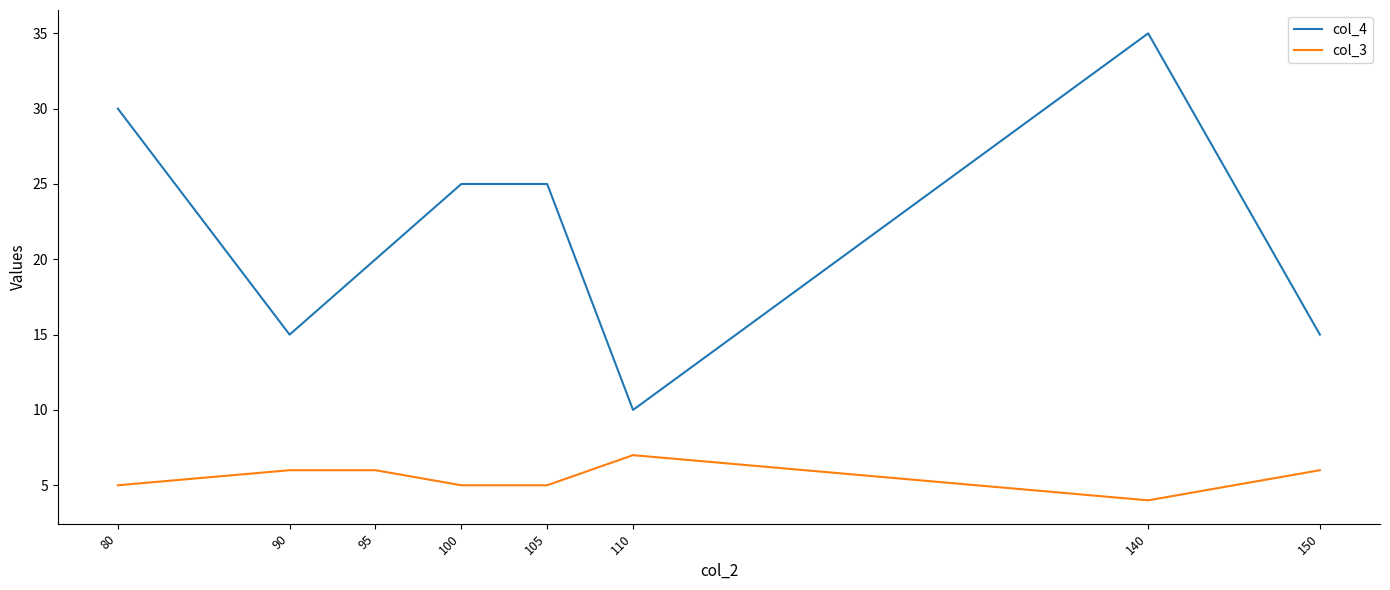

At how many categories does at least one series exceed 26?

2